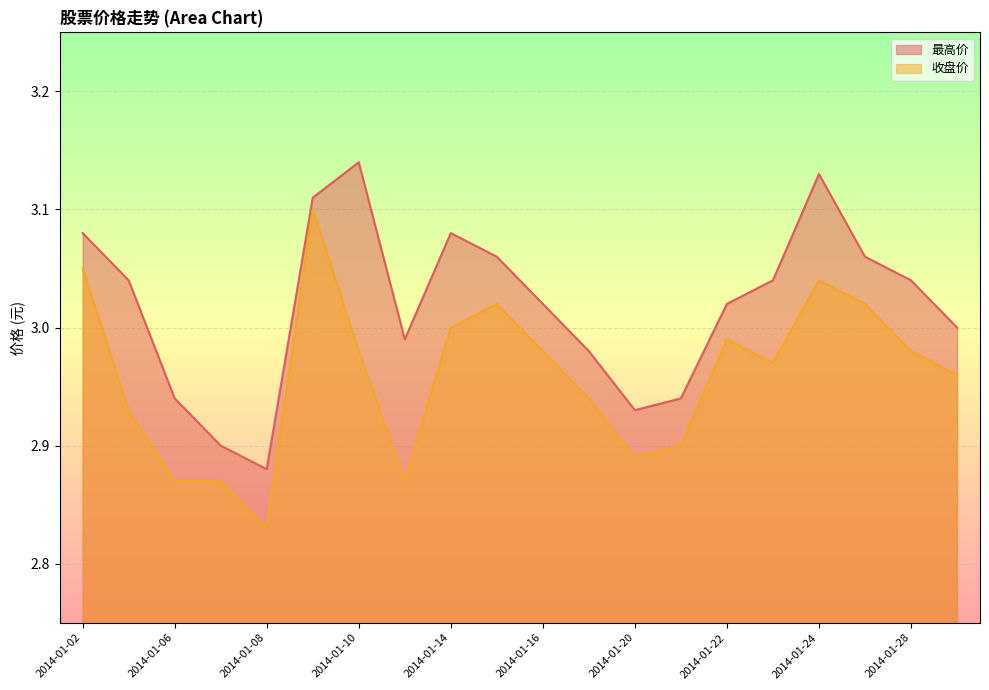

Rank the series by their average value, from highest to lowest.

最高价, 收盘价